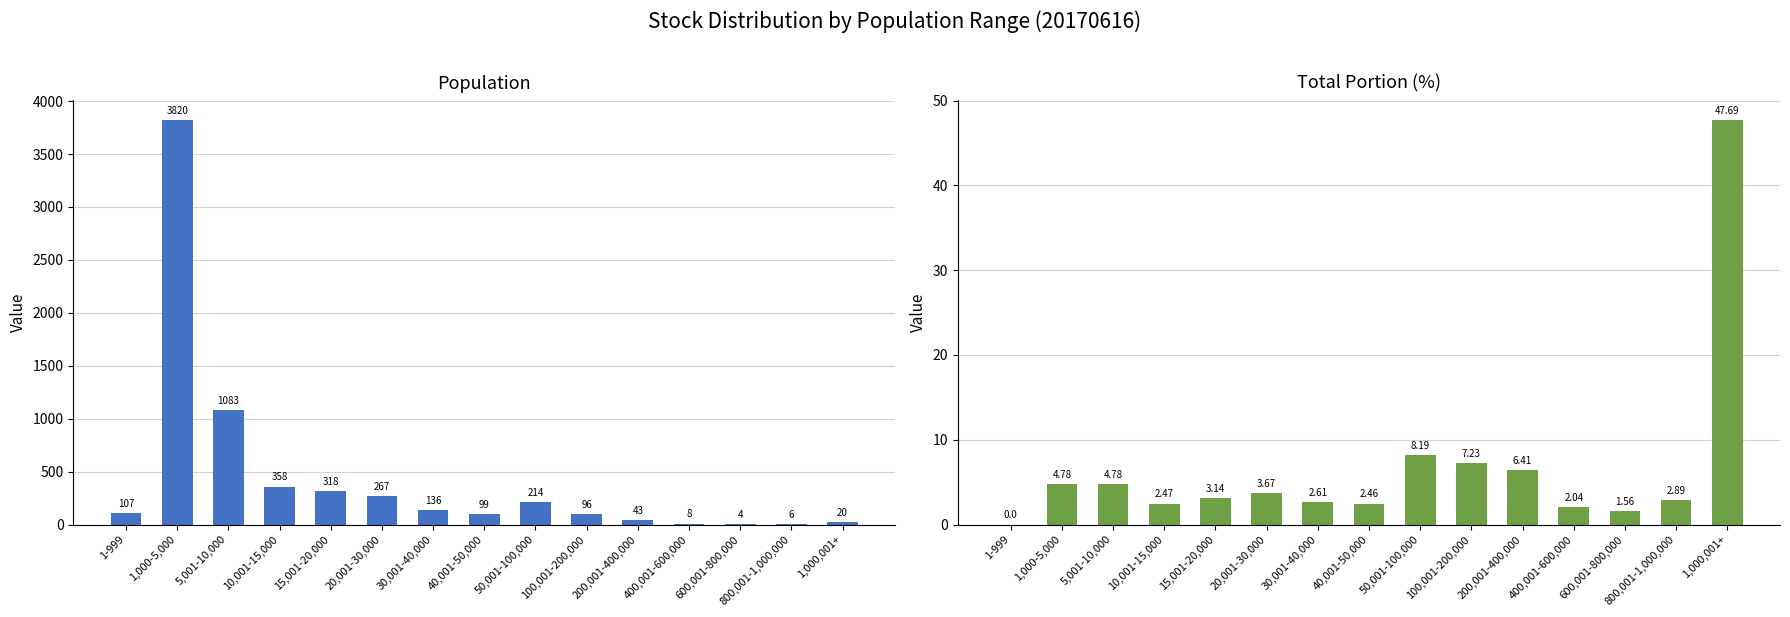

What is the difference between the highest and lowest values at 5,001-10,000?

1078.2